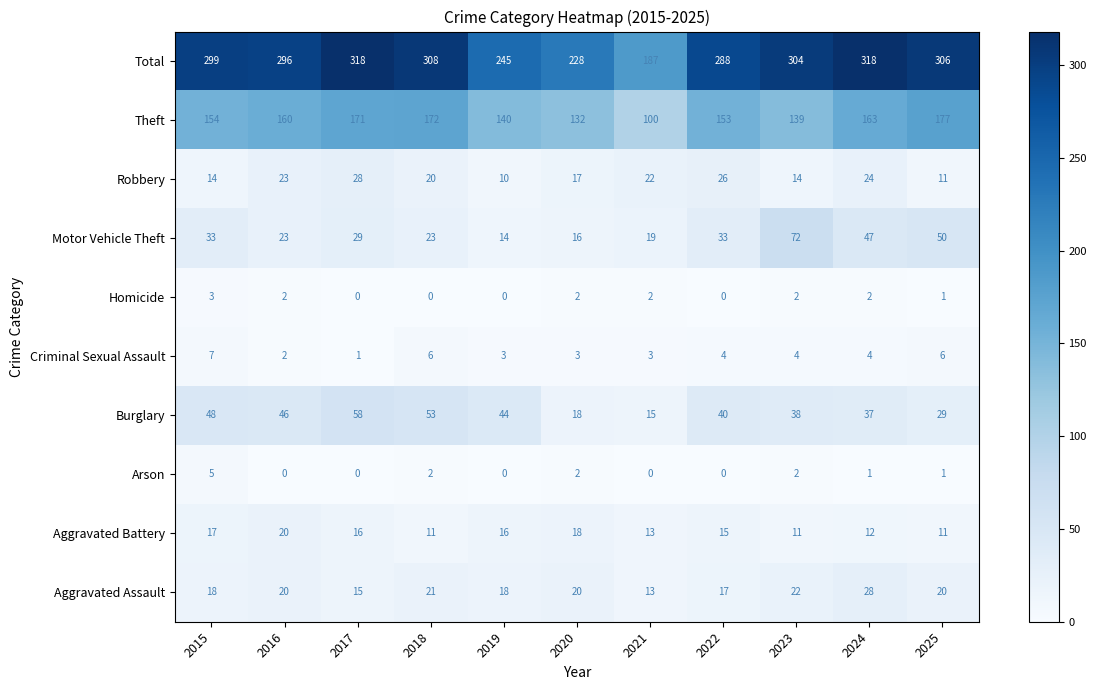

The Total series shows 318 at 2017. True or false?

True